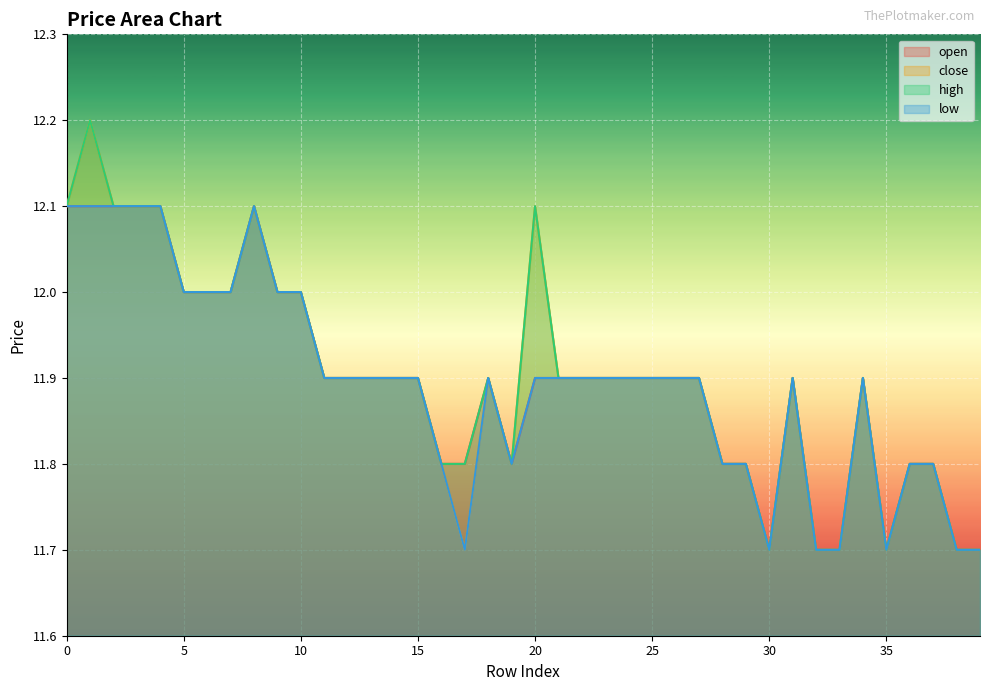

Reading left to right, transcribe all the data shown in this chart.

open: 0=12.1	1=12.1	2=12.1	3=12.1	4=12.1	5=12.0	6=12.0	7=12.0	8=12.1	9=12.0	10=12.0	11=11.9	12=11.9	13=11.9	14=11.9	15=11.9	16=11.8	17=11.8	18=11.9	19=11.8	20=11.9	21=11.9	22=11.9	23=11.9	24=11.9	25=11.9	26=11.9	27=11.9	28=11.8	29=11.8	30=11.7	31=11.9	32=11.7	33=11.7	34=11.9	35=11.7	36=11.8	37=11.8	38=11.7	39=11.7
close: 0=12.1	1=12.2	2=12.1	3=12.1	4=12.1	5=12.0	6=12.0	7=12.0	8=12.1	9=12.0	10=12.0	11=11.9	12=11.9	13=11.9	14=11.9	15=11.9	16=11.8	17=11.7	18=11.9	19=11.8	20=12.1	21=11.9	22=11.9	23=11.9	24=11.9	25=11.9	26=11.9	27=11.9	28=11.8	29=11.8	30=11.7	31=11.9	32=11.7	33=11.7	34=11.9	35=11.7	36=11.8	37=11.8	38=11.7	39=11.7
high: 0=12.1	1=12.2	2=12.1	3=12.1	4=12.1	5=12.0	6=12.0	7=12.0	8=12.1	9=12.0	10=12.0	11=11.9	12=11.9	13=11.9	14=11.9	15=11.9	16=11.8	17=11.8	18=11.9	19=11.8	20=12.1	21=11.9	22=11.9	23=11.9	24=11.9	25=11.9	26=11.9	27=11.9	28=11.8	29=11.8	30=11.7	31=11.9	32=11.7	33=11.7	34=11.9	35=11.7	36=11.8	37=11.8	38=11.7	39=11.7
low: 0=12.1	1=12.1	2=12.1	3=12.1	4=12.1	5=12.0	6=12.0	7=12.0	8=12.1	9=12.0	10=12.0	11=11.9	12=11.9	13=11.9	14=11.9	15=11.9	16=11.8	17=11.7	18=11.9	19=11.8	20=11.9	21=11.9	22=11.9	23=11.9	24=11.9	25=11.9	26=11.9	27=11.9	28=11.8	29=11.8	30=11.7	31=11.9	32=11.7	33=11.7	34=11.9	35=11.7	36=11.8	37=11.8	38=11.7	39=11.7